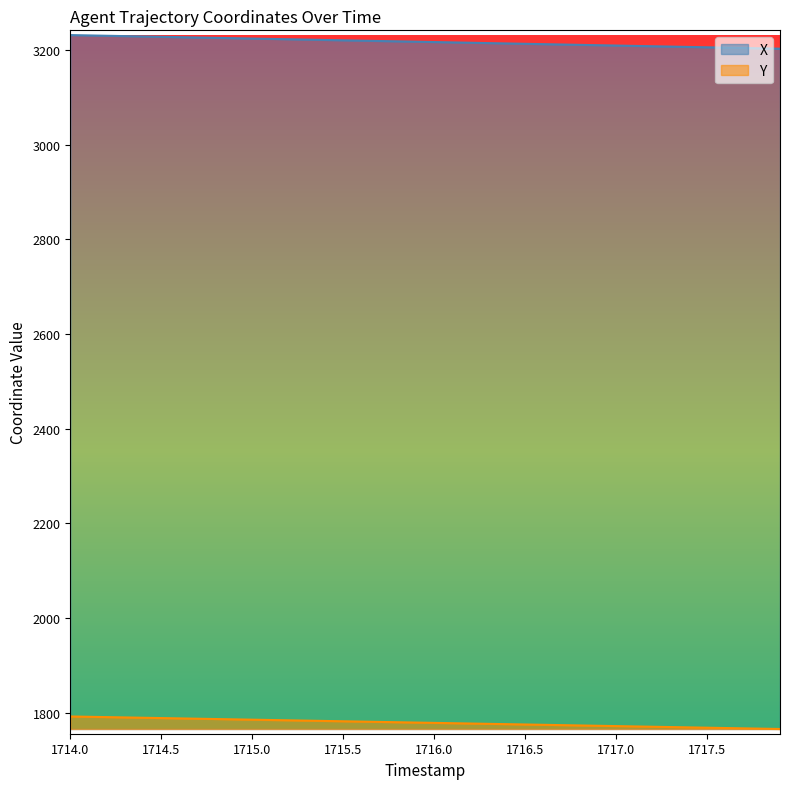

True or false: Y and X cross at least once.

False